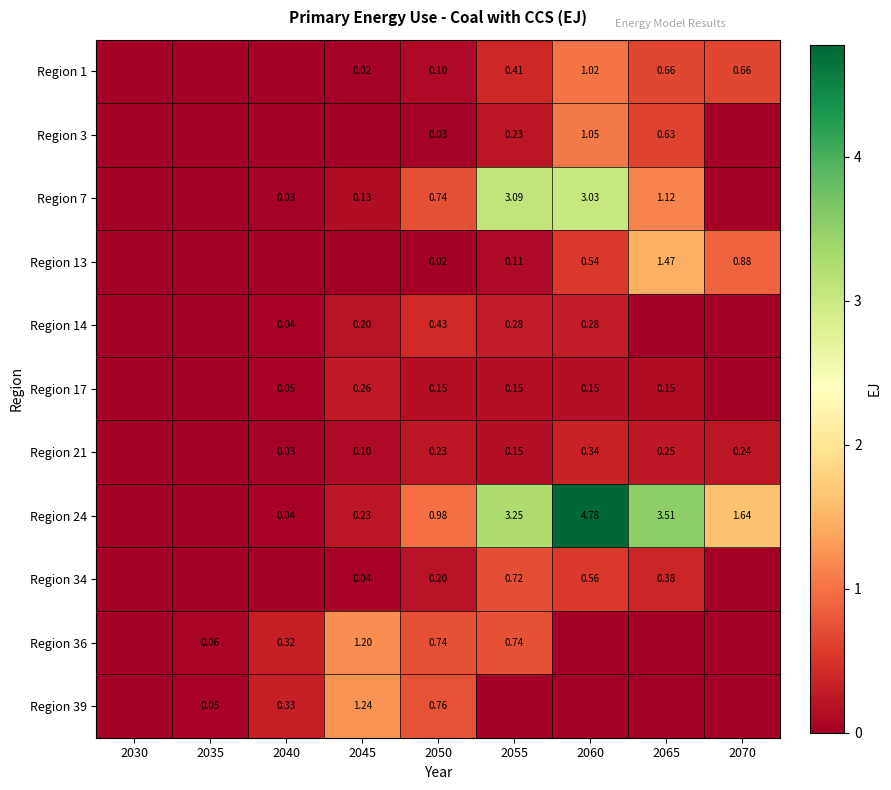

Count the number of categories in the chart.

9